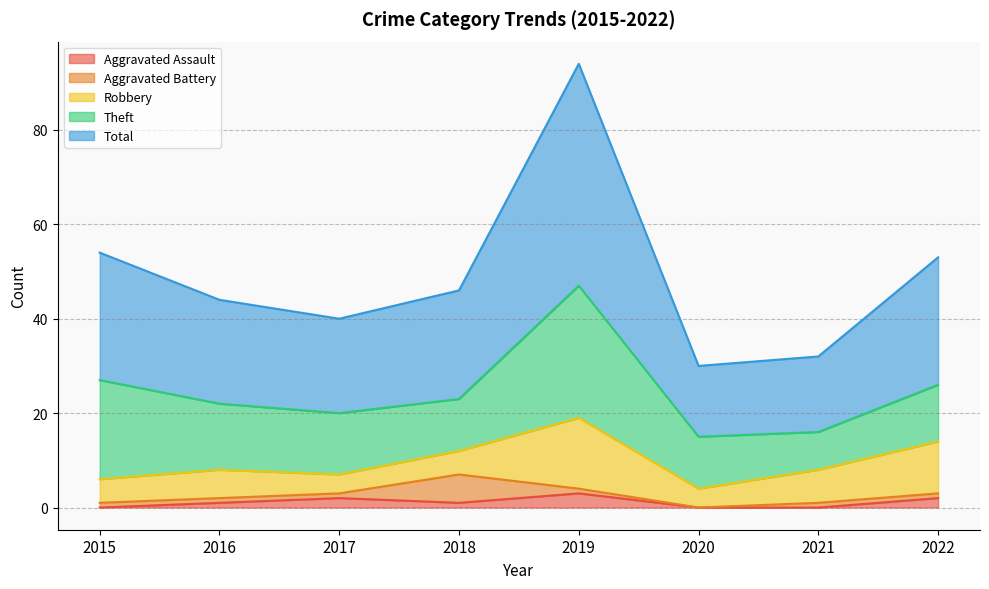

How many intersections are there between Aggravated Battery and Aggravated Assault?

3